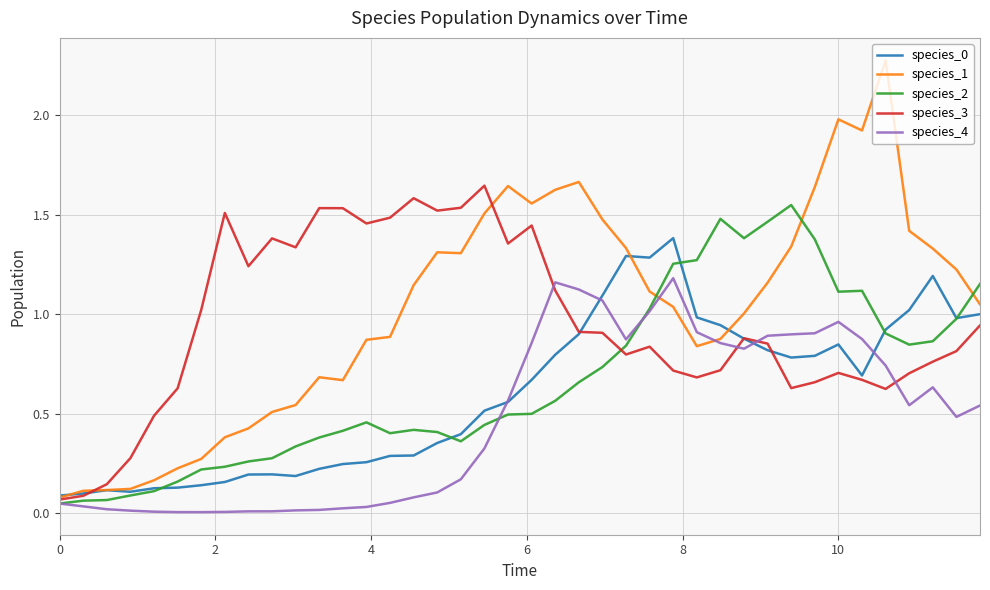

Which series has the largest range (max minus min)?

species_1